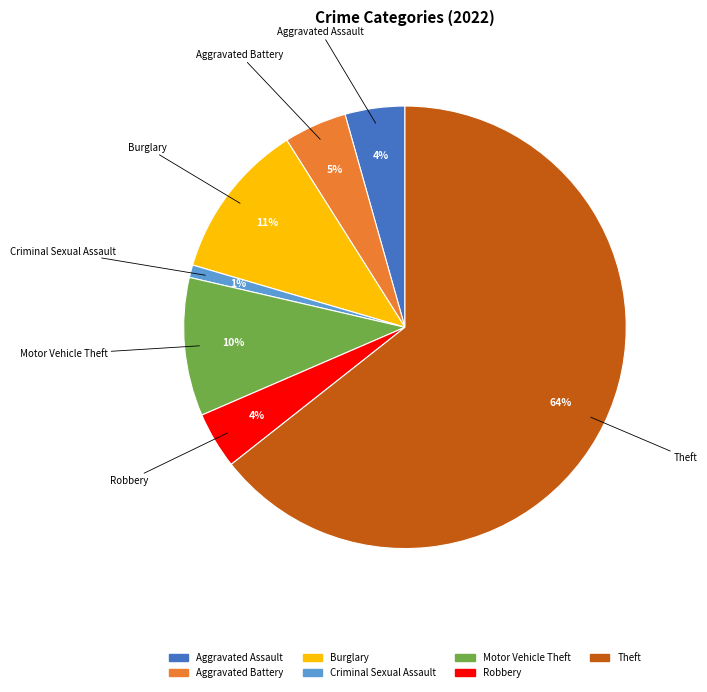

Is there a majority slice in this chart?

Yes